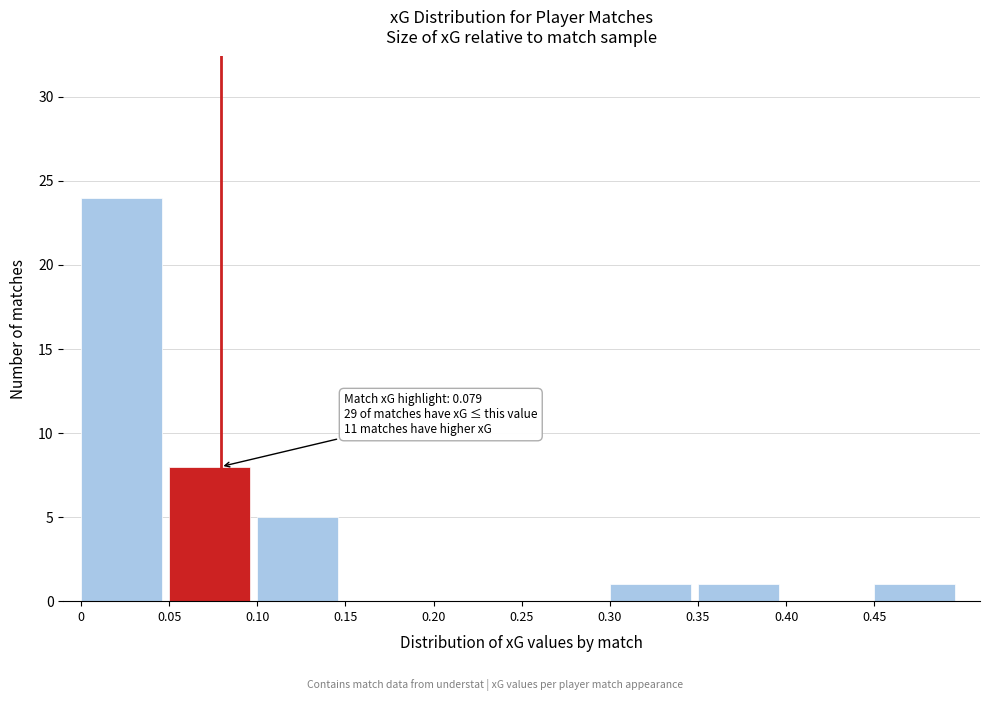

Which range on the x-axis has the tallest bar?

0.00 to 0.05